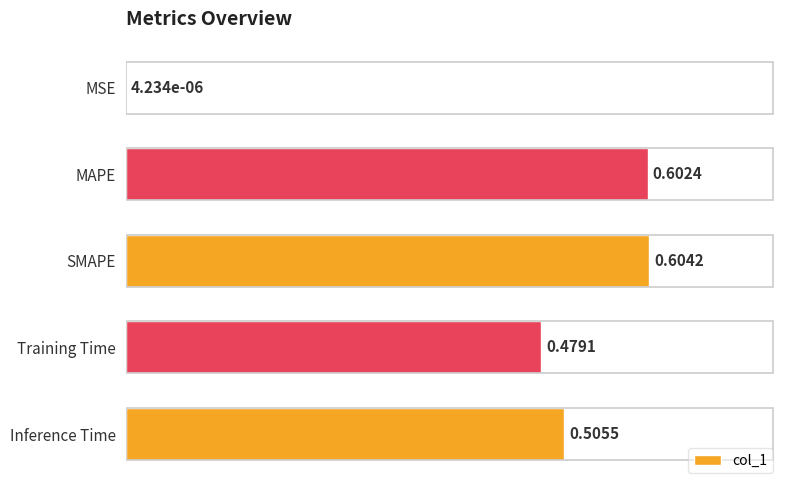

What is the sum of the values at SMAPE and MAPE?

1.2